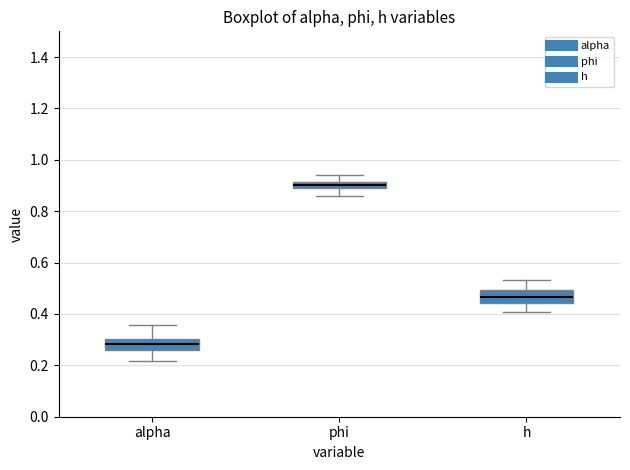

Which box has the lowest median line?

alpha